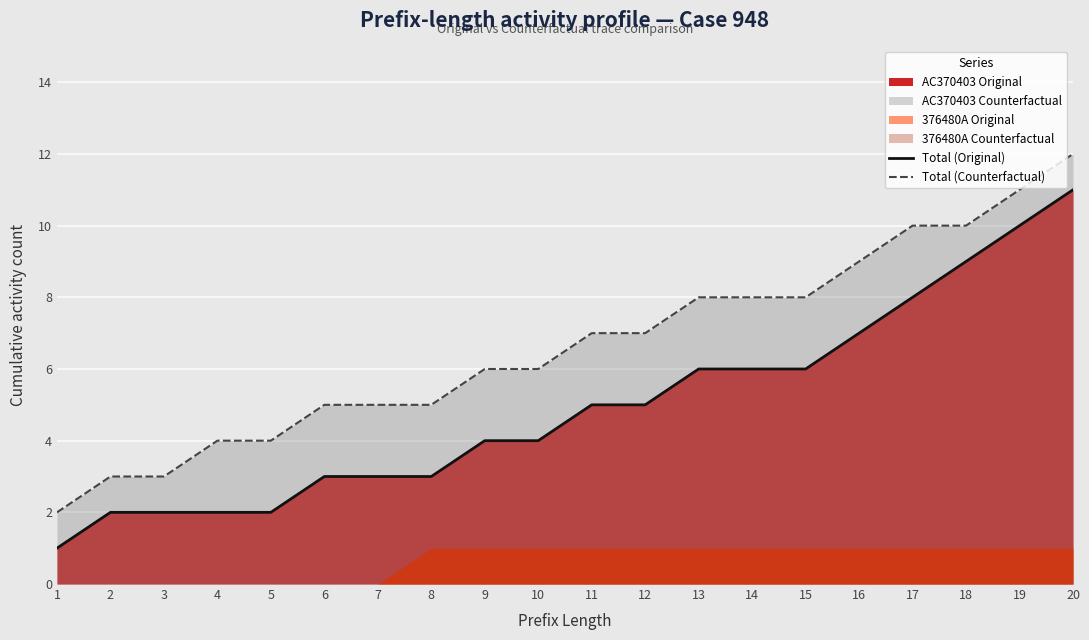

How many lines are shown in the chart?

2